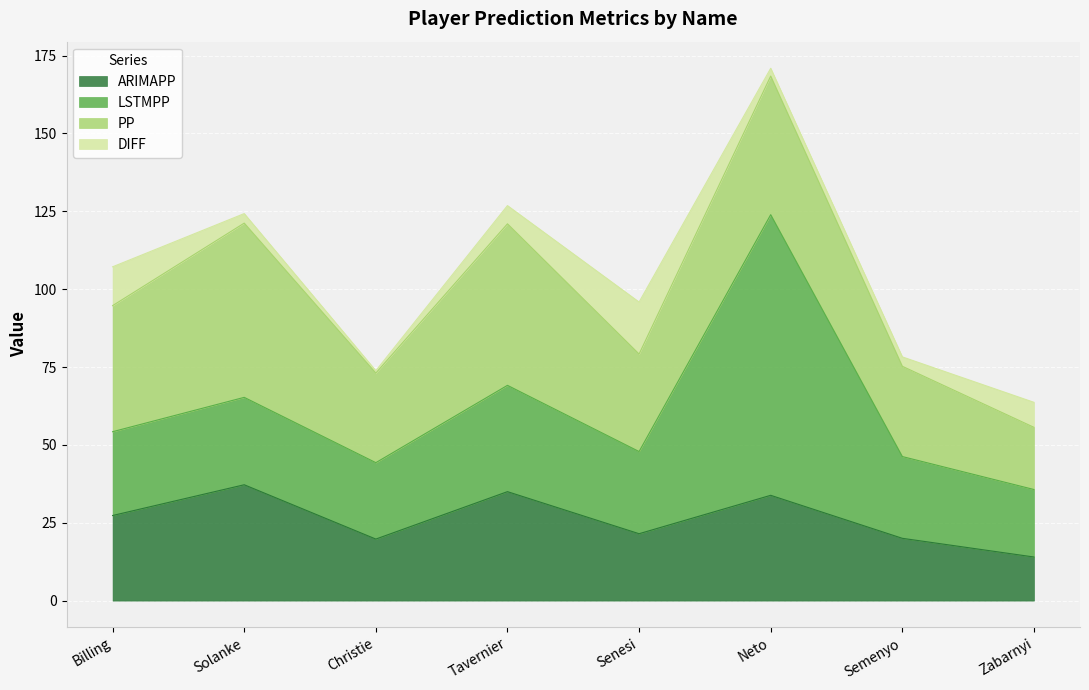

Between Solanke and Semenyo, which series saw the biggest shift?

PP